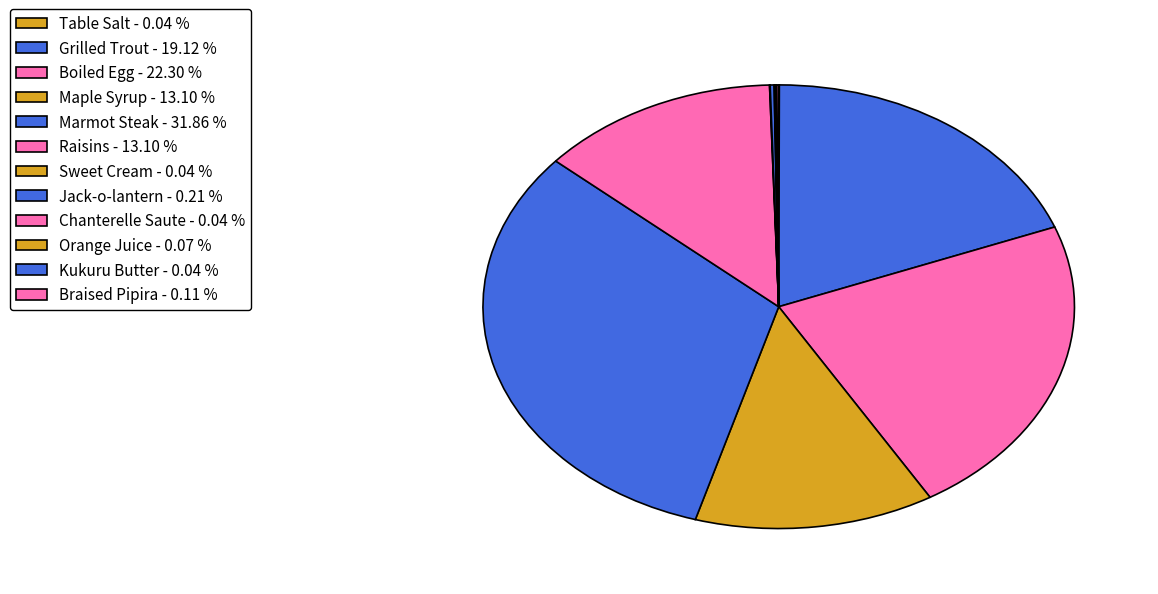

Count the number of slices in the pie.

12